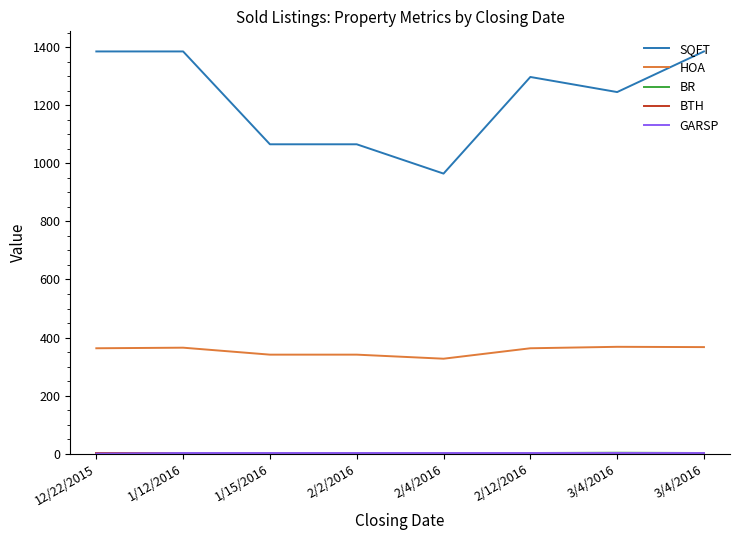

Reading right to left, list all the values displayed in this chart.

SQFT: 1386	1246	1298	965	1066	1066	1386	1386
HOA: 367	368	363	327	341	341	365	363
BR: 2	3	2	2	2	2	2	2
BTH: 2	2	2	2	2	2	2	2
GARSP: 2	2	2	2	2	2	2	0